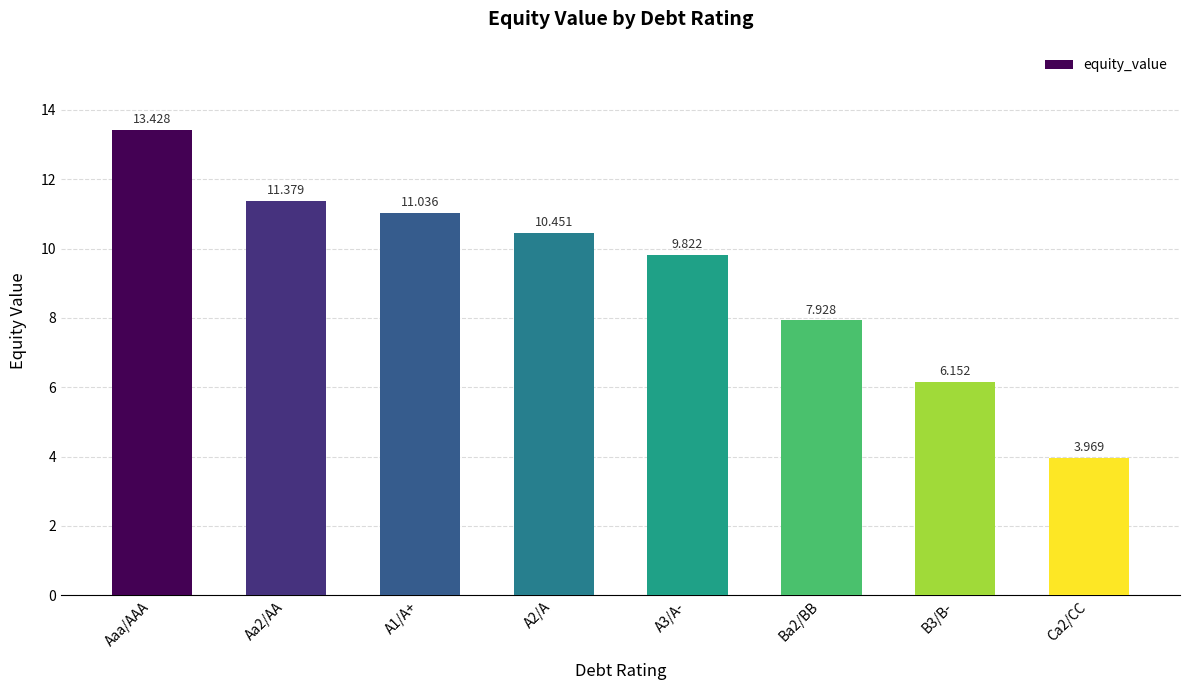

What is the sum of all values?

74.2